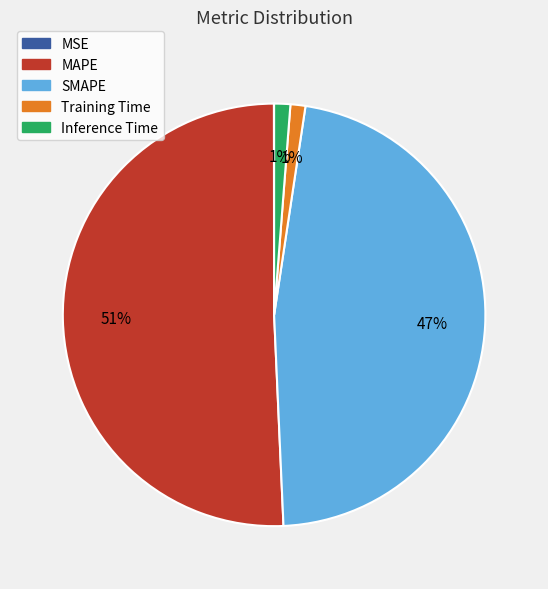

To the nearest percent, what portion does MAPE represent?

51%